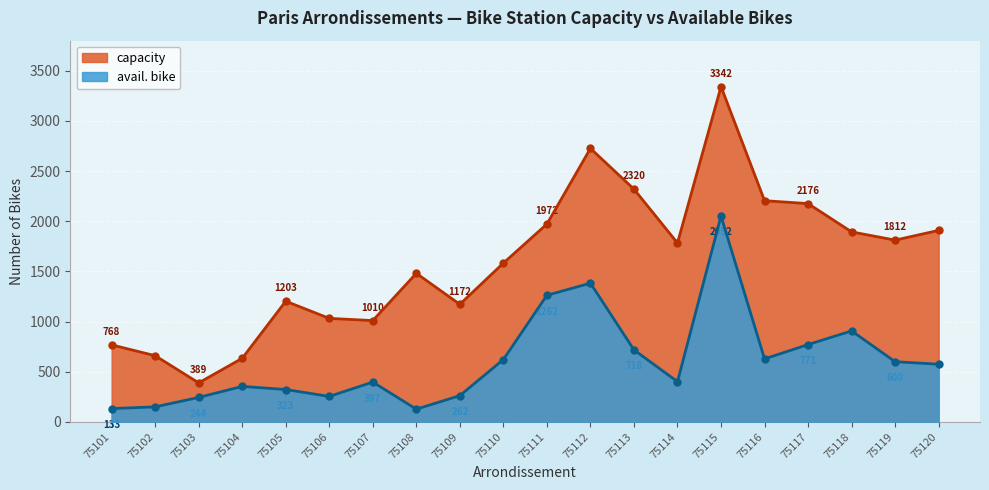

Which category has the lowest value in the avail. bike series?

75108